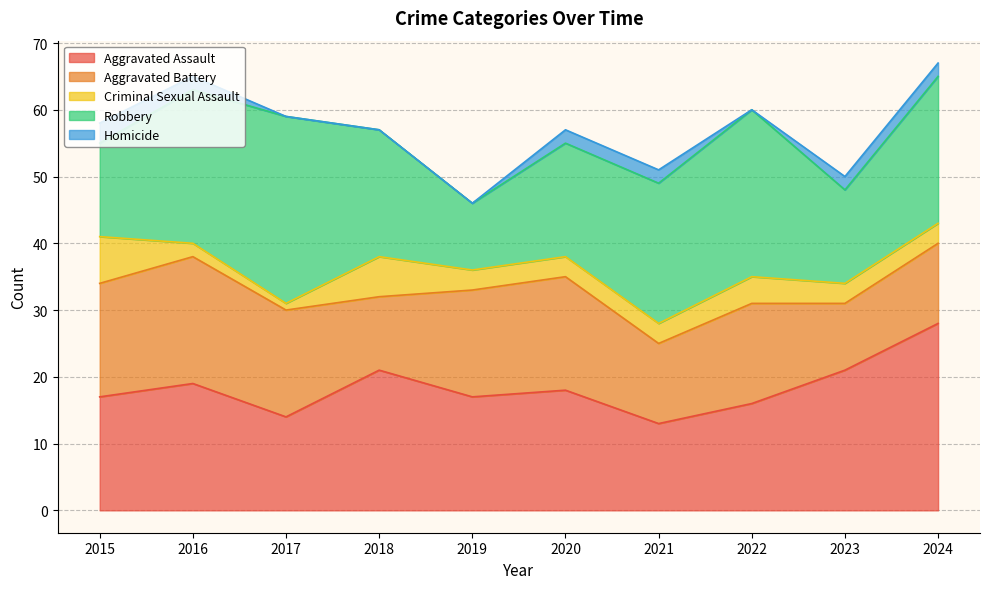

What is the greatest value displayed?

28